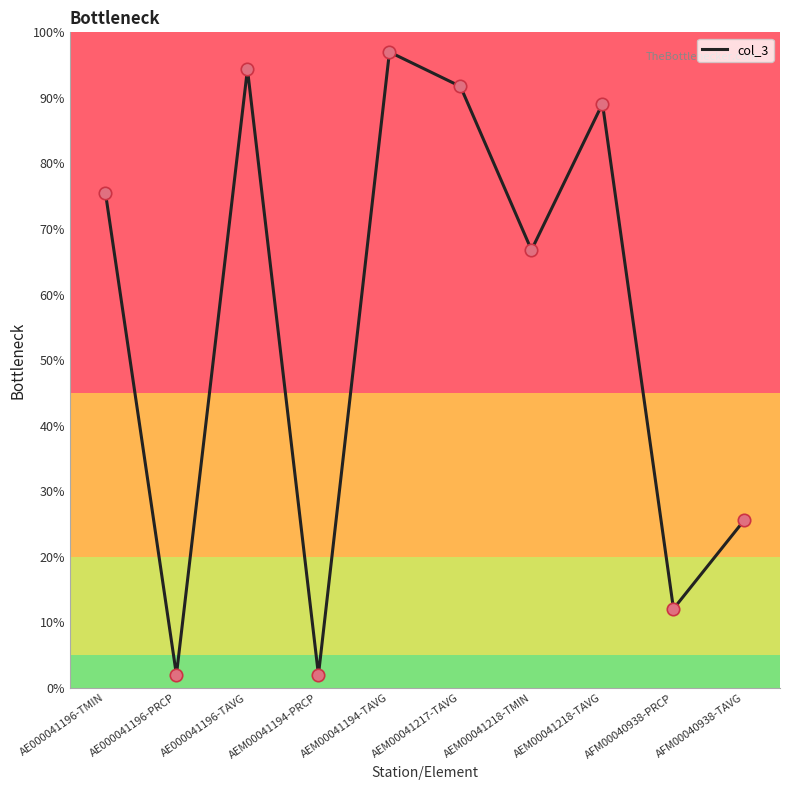

Between AEM00041194-TAVG and AE000041196-PRCP, which is larger?

AEM00041194-TAVG